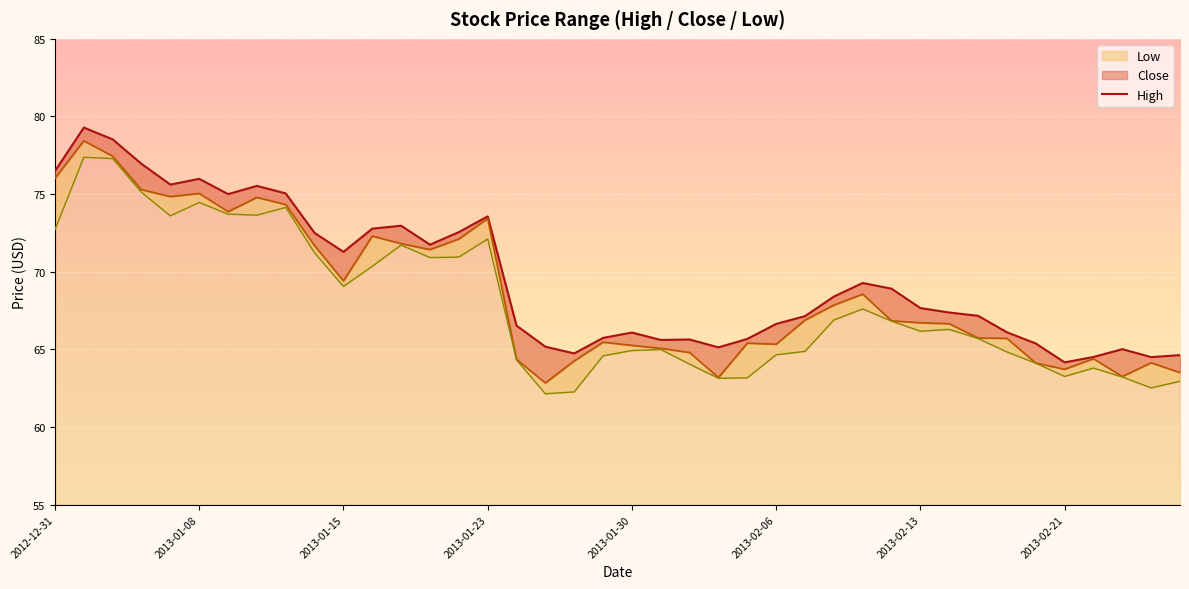

Reading left to right, extract all data points from this chart.

High: 76.5	79.3	78.5	76.9	75.6	76.0	75.0	75.5	75.0	72.5	71.3	72.8	73.0	71.7	72.6	73.6	66.5	65.2	64.7	65.7	66.1	65.6	65.6	65.1	65.7	66.6	67.1	68.4	69.3	68.9	67.7	67.4	67.2	66.1	65.4	64.2	64.5	65.0	64.5	64.6
Close: 76.0	78.4	77.4	75.3	74.8	75.0	73.9	74.8	74.3	71.7	69.4	72.3	71.8	71.4	72.1	73.4	64.4	62.8	64.3	65.5	65.3	65.1	64.8	63.2	65.4	65.3	66.9	67.9	68.6	66.8	66.7	66.7	65.7	65.7	64.1	63.7	64.4	63.3	64.1	63.5
Low: 72.7	77.4	77.3	75.1	73.6	74.5	73.7	73.6	74.1	71.2	69.1	70.4	71.7	70.9	70.9	72.1	64.3	62.1	62.3	64.6	64.9	65.0	64.1	63.1	63.2	64.7	64.9	66.9	67.6	66.8	66.2	66.3	65.7	64.8	64.1	63.3	63.8	63.2	62.5	63.0